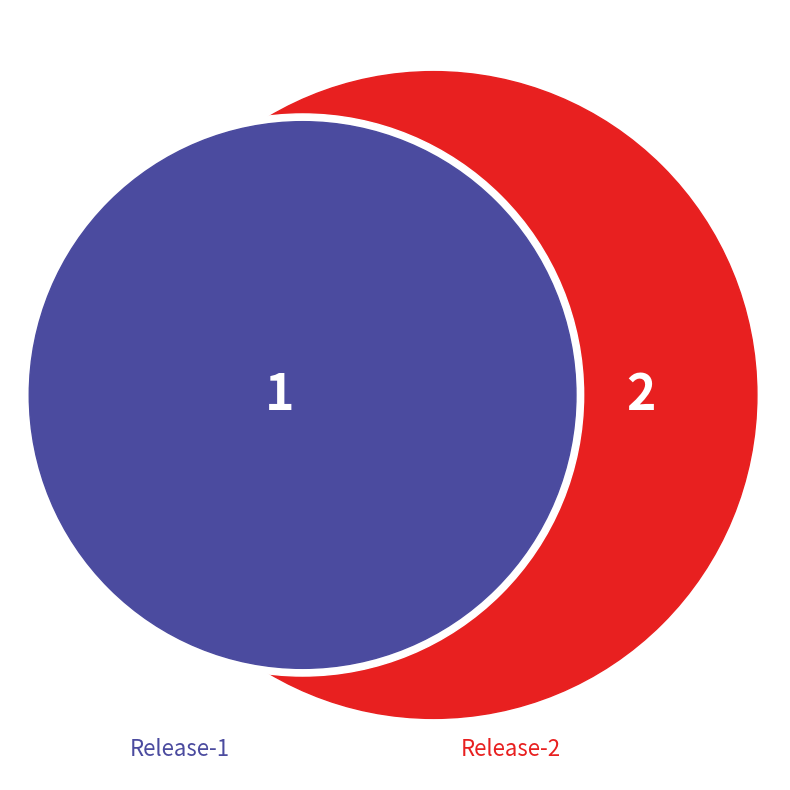

What percentage is the Release-1 slice, to the nearest percent?

33%